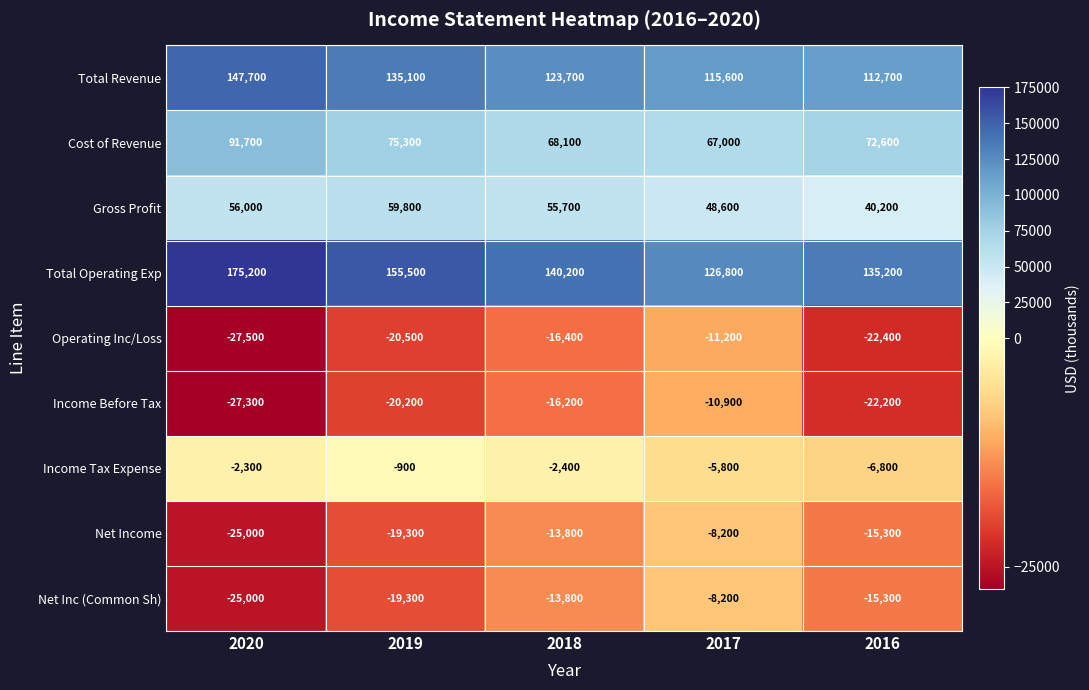

Rank the categories by Total Operating Exp value from lowest to highest.

2017, 2016, 2018, 2019, 2020